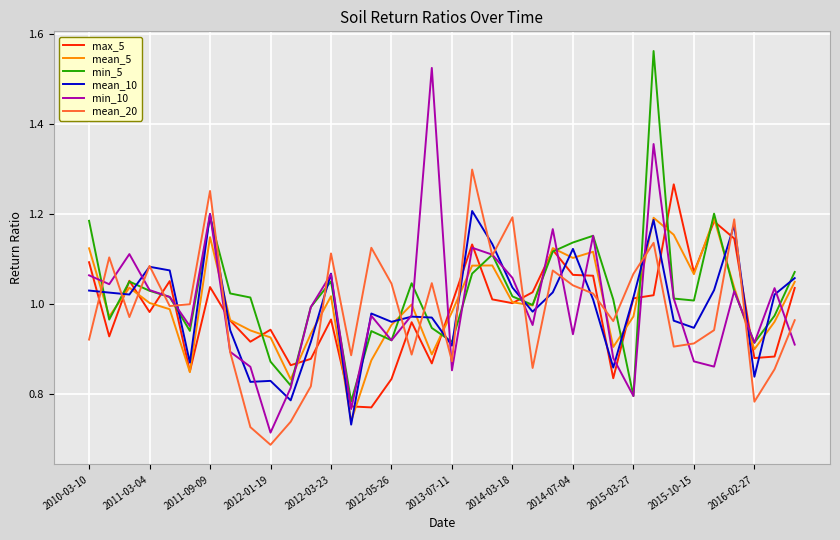

In max_5, how many points are higher than both neighbors (excluding endpoints)?

10